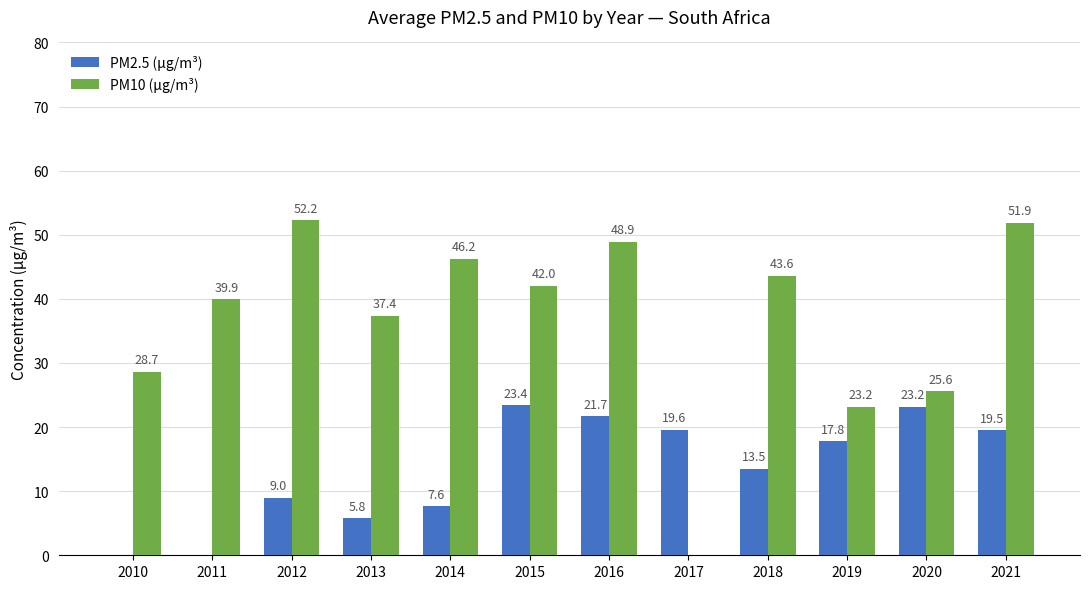

Between 2012 and 2016, which series saw the biggest shift?

PM2.5 (μg/m³)